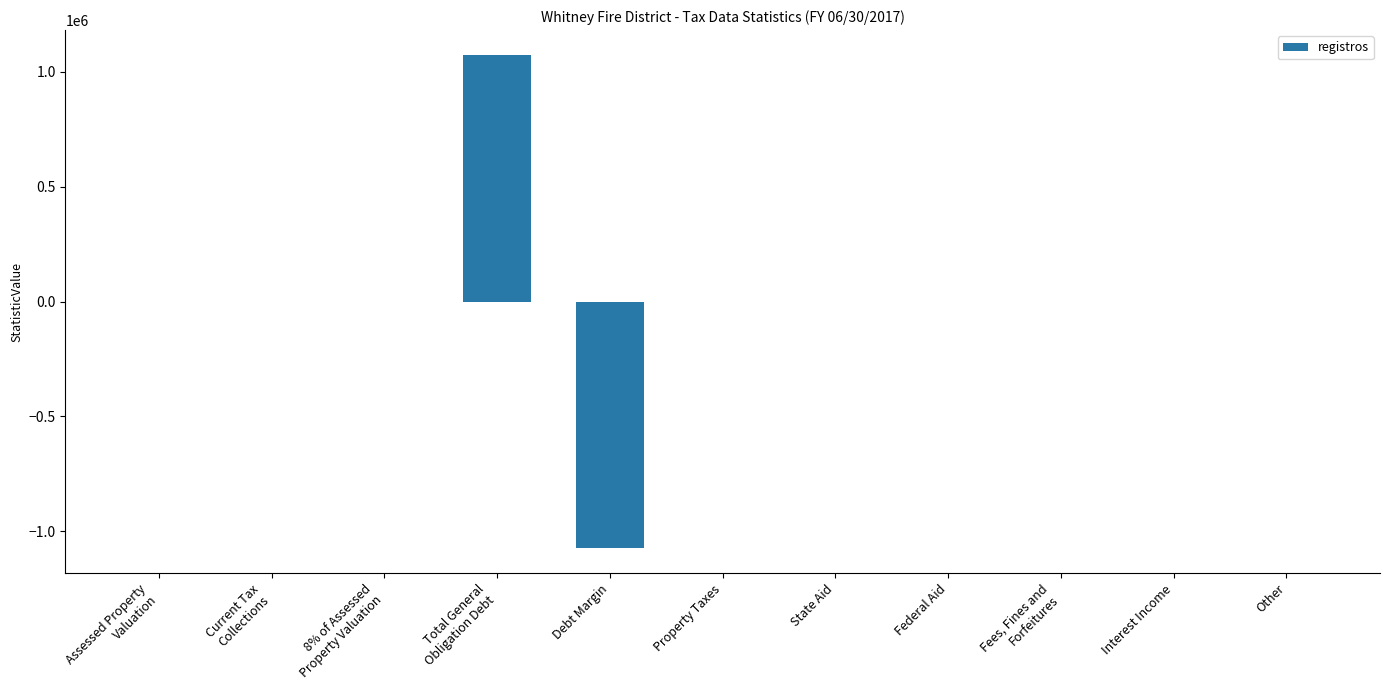

What is the maximum value shown in the chart?

1075000